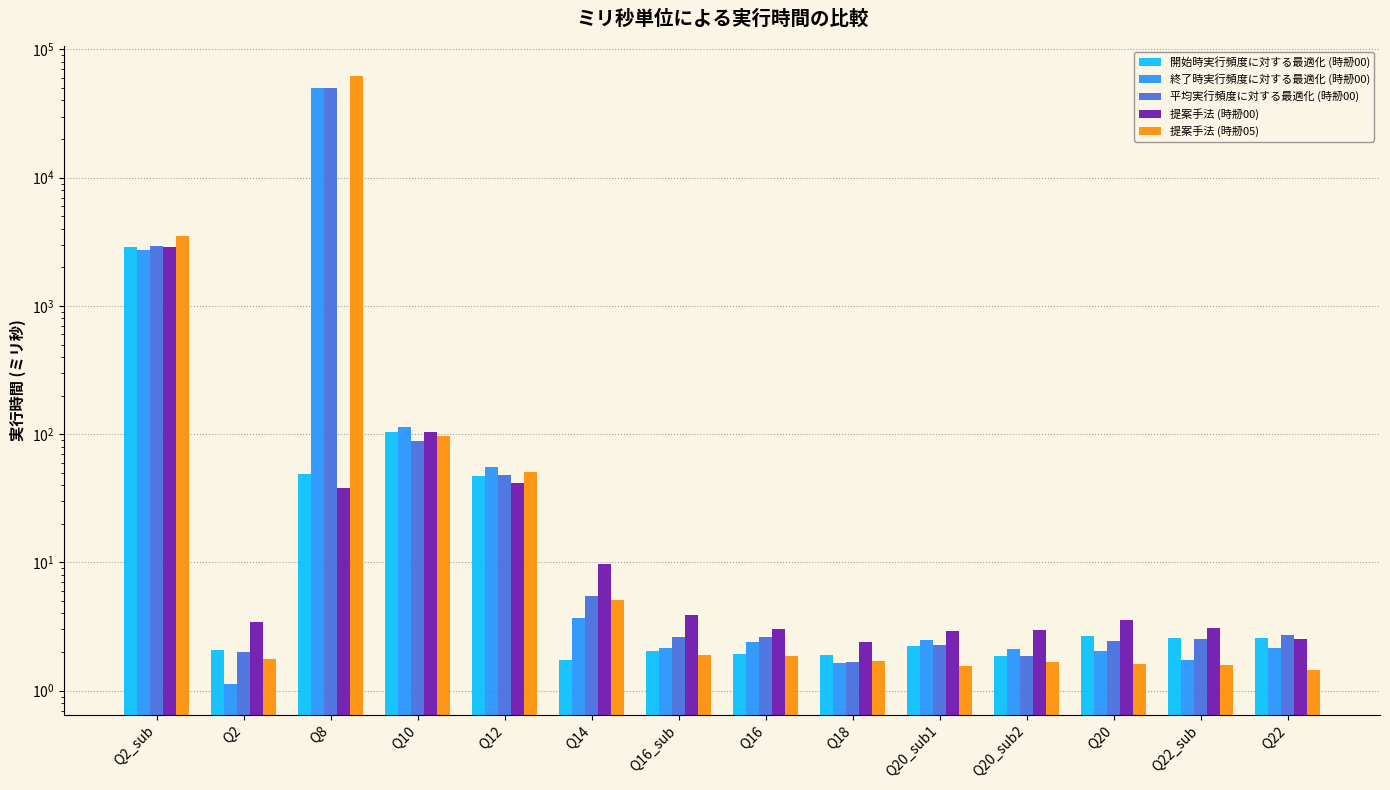

What is the sum of all 終了時実行頻度に対する最適化 (時刱00) values?

52951.8